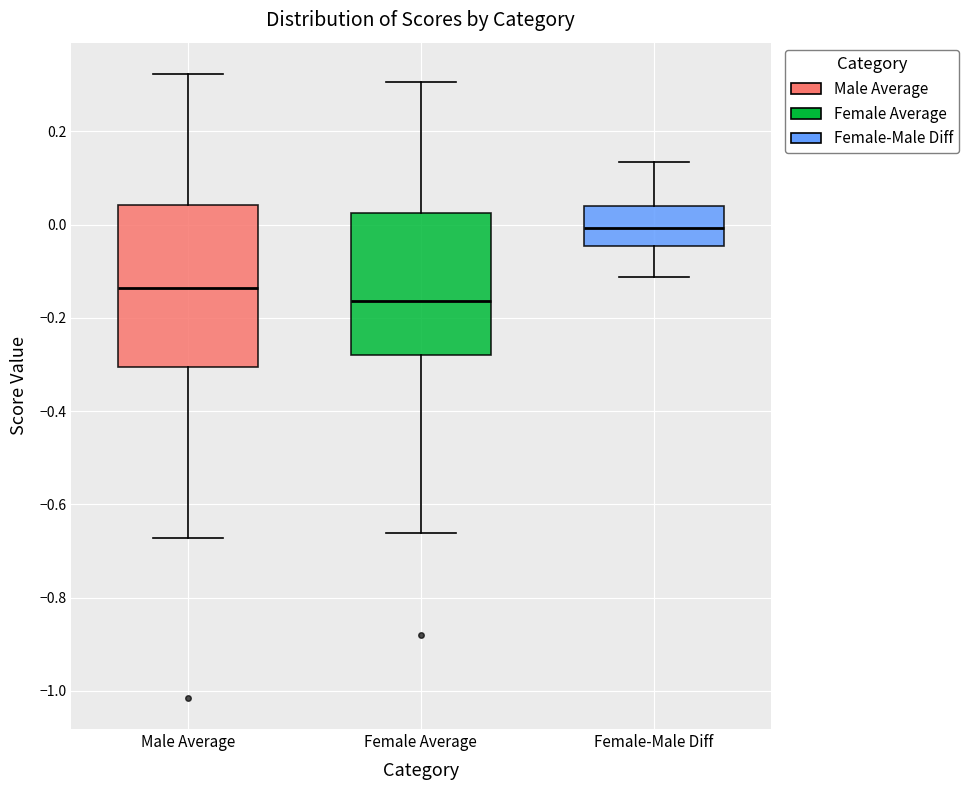

Reading left to right, read every box against the y-axis: the position of its median line, the range the box covers, and the ends of its whiskers. The values are not printed on the chart, so give them approximately, as read against the axis.

Male Average: median -0.14, box -0.30 to 0.04, whiskers -0.68 to 0.32
Female Average: median -0.16, box -0.28 to 0.02, whiskers -0.66 to 0.30
Female-Male Diff: median 0.00, box -0.04 to 0.04, whiskers -0.12 to 0.14